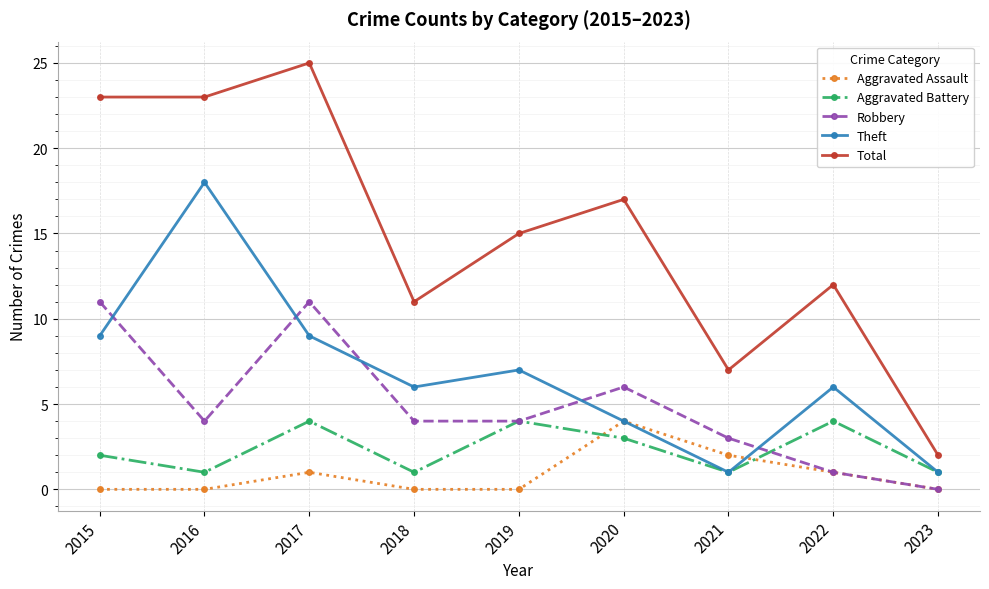

Reading left to right, list all the values displayed in this chart.

Aggravated Assault: 2015=0	2016=0	2017=1	2018=0	2019=0	2020=4	2021=2	2022=1	2023=0
Aggravated Battery: 2015=2	2016=1	2017=4	2018=1	2019=4	2020=3	2021=1	2022=4	2023=1
Robbery: 2015=11	2016=4	2017=11	2018=4	2019=4	2020=6	2021=3	2022=1	2023=0
Theft: 2015=9	2016=18	2017=9	2018=6	2019=7	2020=4	2021=1	2022=6	2023=1
Total: 2015=23	2016=23	2017=25	2018=11	2019=15	2020=17	2021=7	2022=12	2023=2